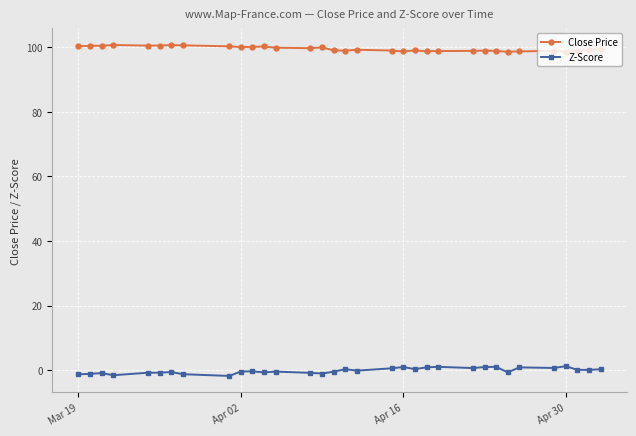

What is the minimum value for Close Price?

98.6